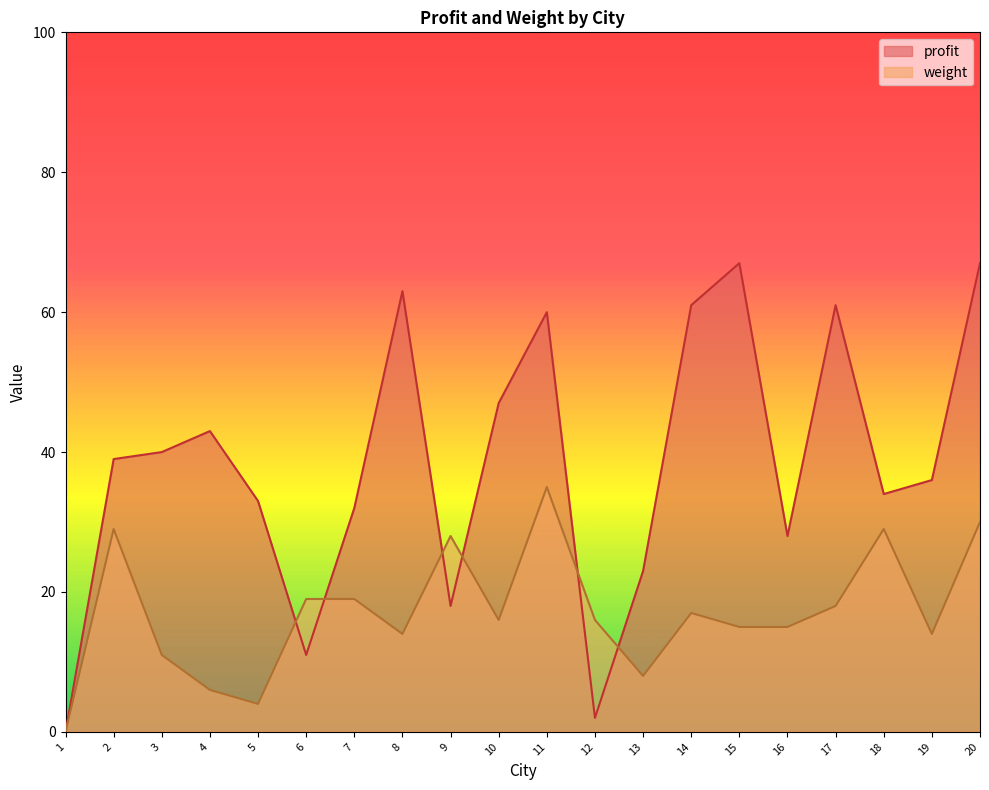

What is the approximate value of profit at 4, to the nearest 5?

45